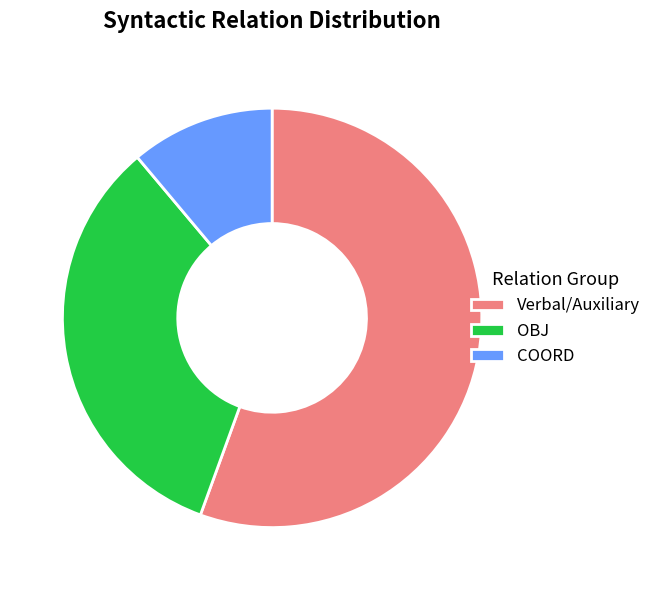

Rank the categories by value from highest to lowest.

Verbal/Auxiliary, OBJ, COORD